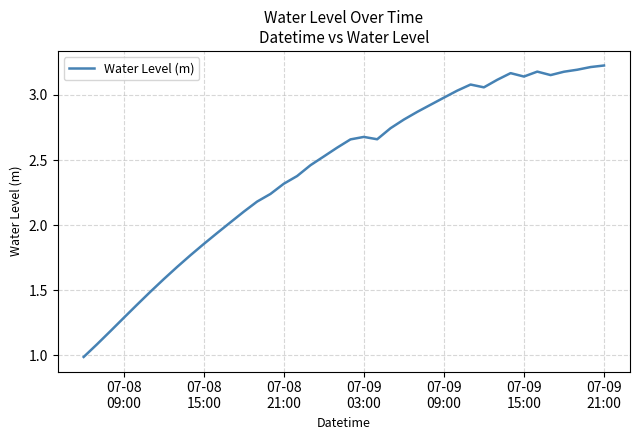

What is the minimum value shown in the chart?

1.0